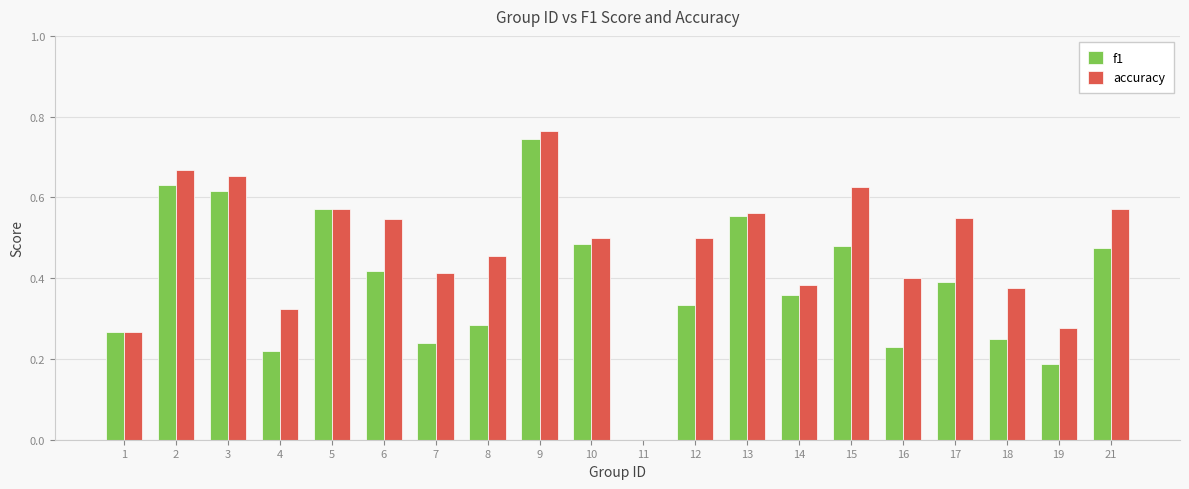

At which category is the sum across all series the highest?

9